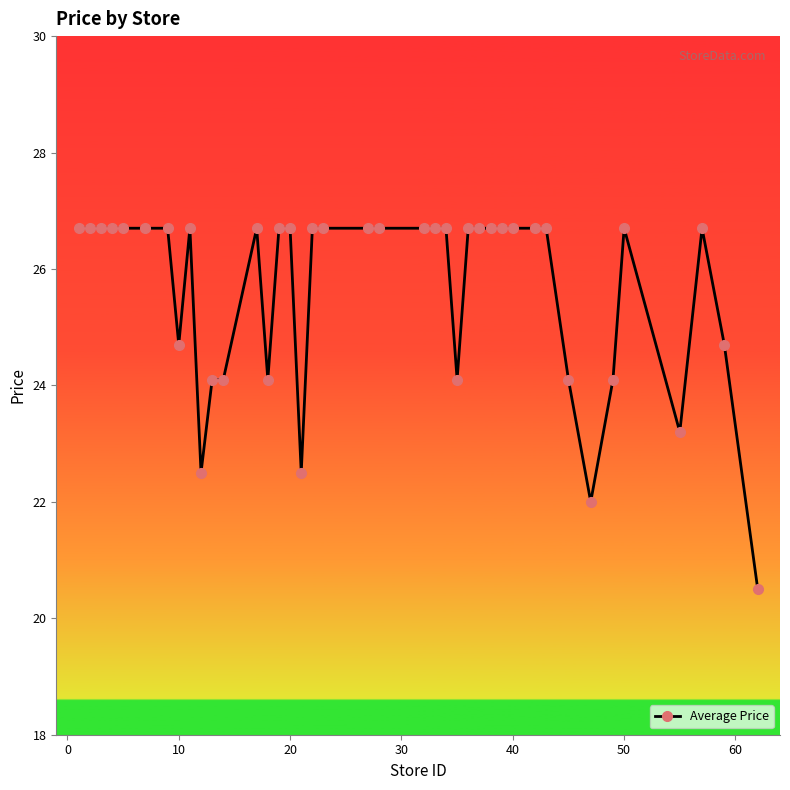

What is the value of the 11th point from the left?

24.1